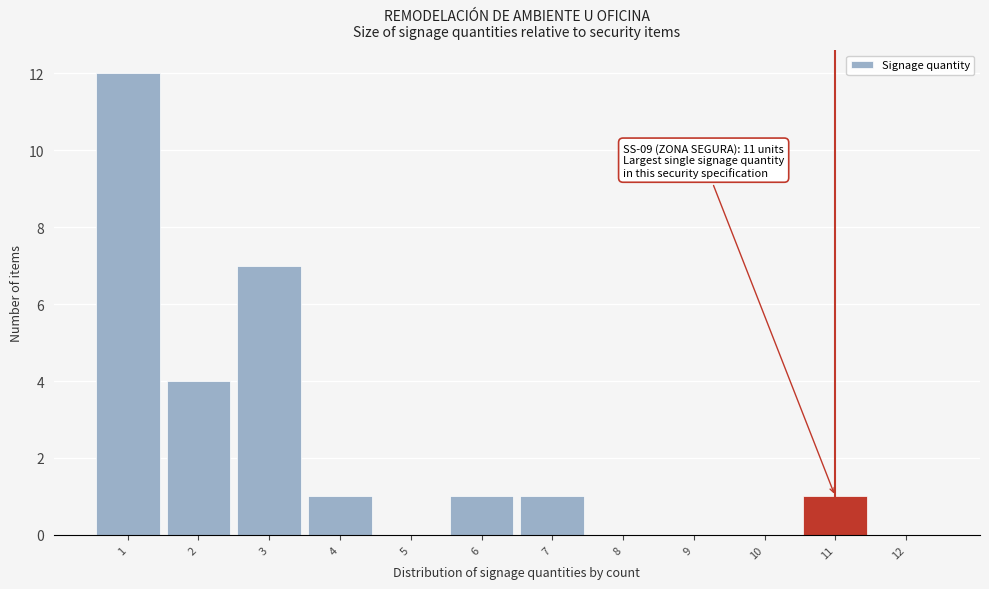

Over which range of the x-axis is the bar tallest?

0.5 to 1.5